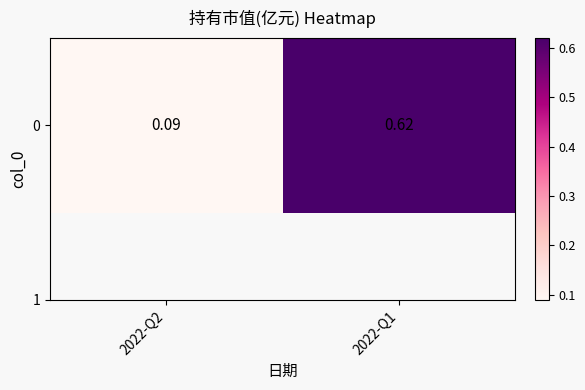

What is the sum of all values?

0.7